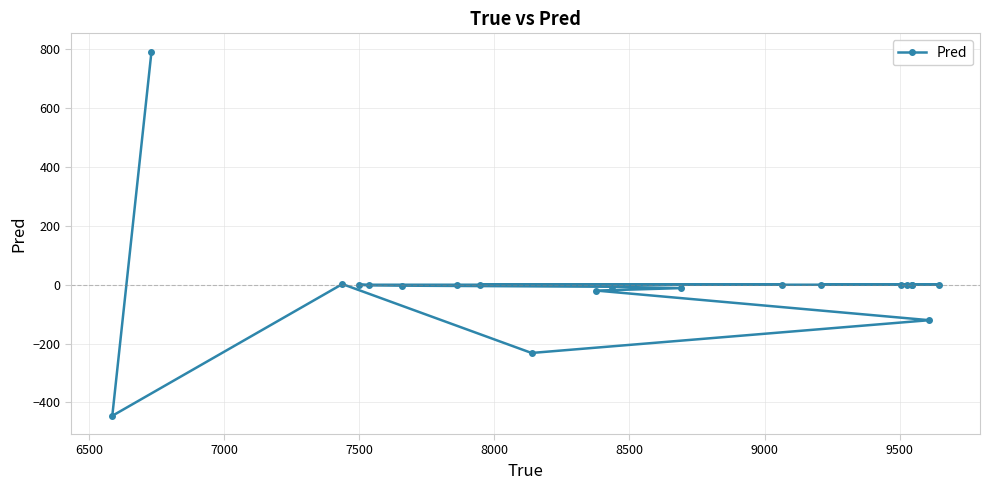

How many series are shown in this chart?

1